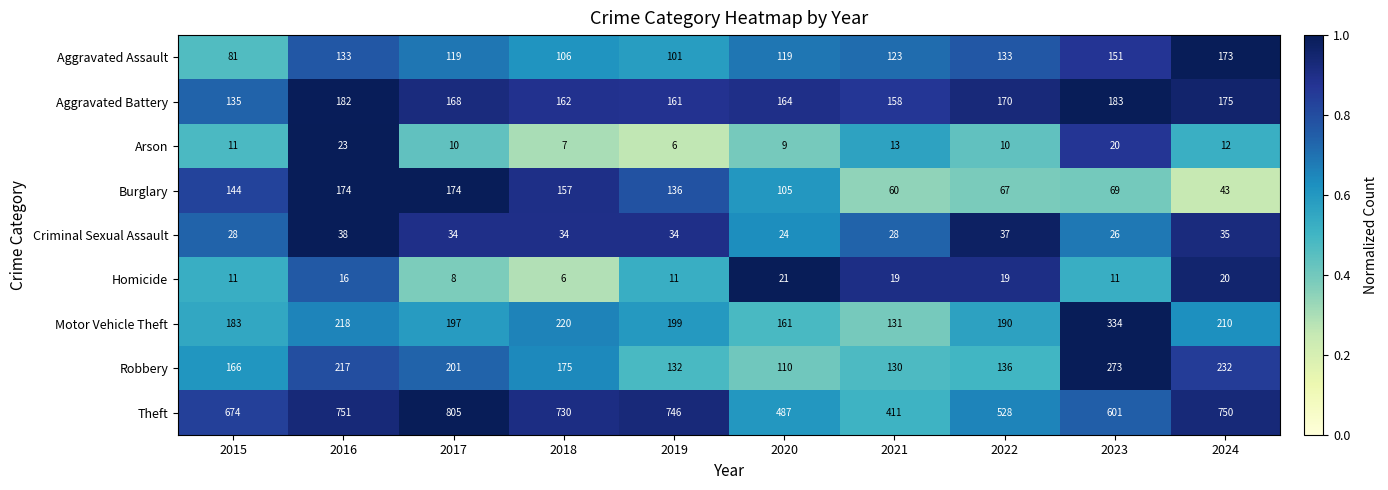

Rank the series by their maximum value, from highest to lowest.

Theft, Motor Vehicle Theft, Robbery, Aggravated Battery, Burglary, Aggravated Assault, Criminal Sexual Assault, Arson, Homicide